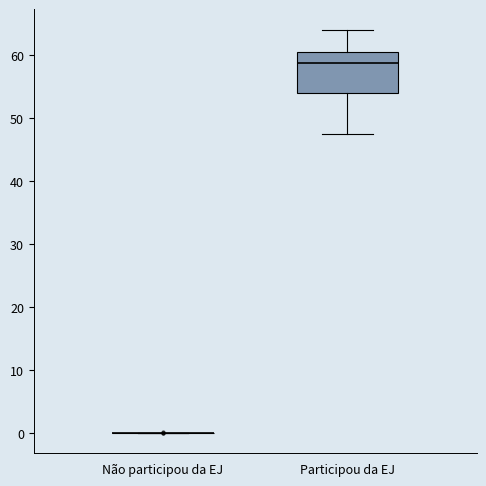

Where is the lower edge of the box for Participou da EJ on the y-axis? The values are not printed on the chart, so give them approximately, as read against the axis.

54